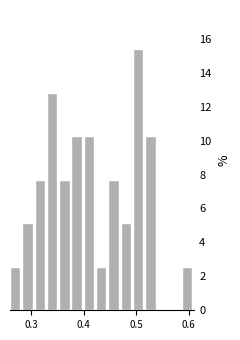

Read against the x-axis, roughly where is the centre of the tallest bar?

0.50